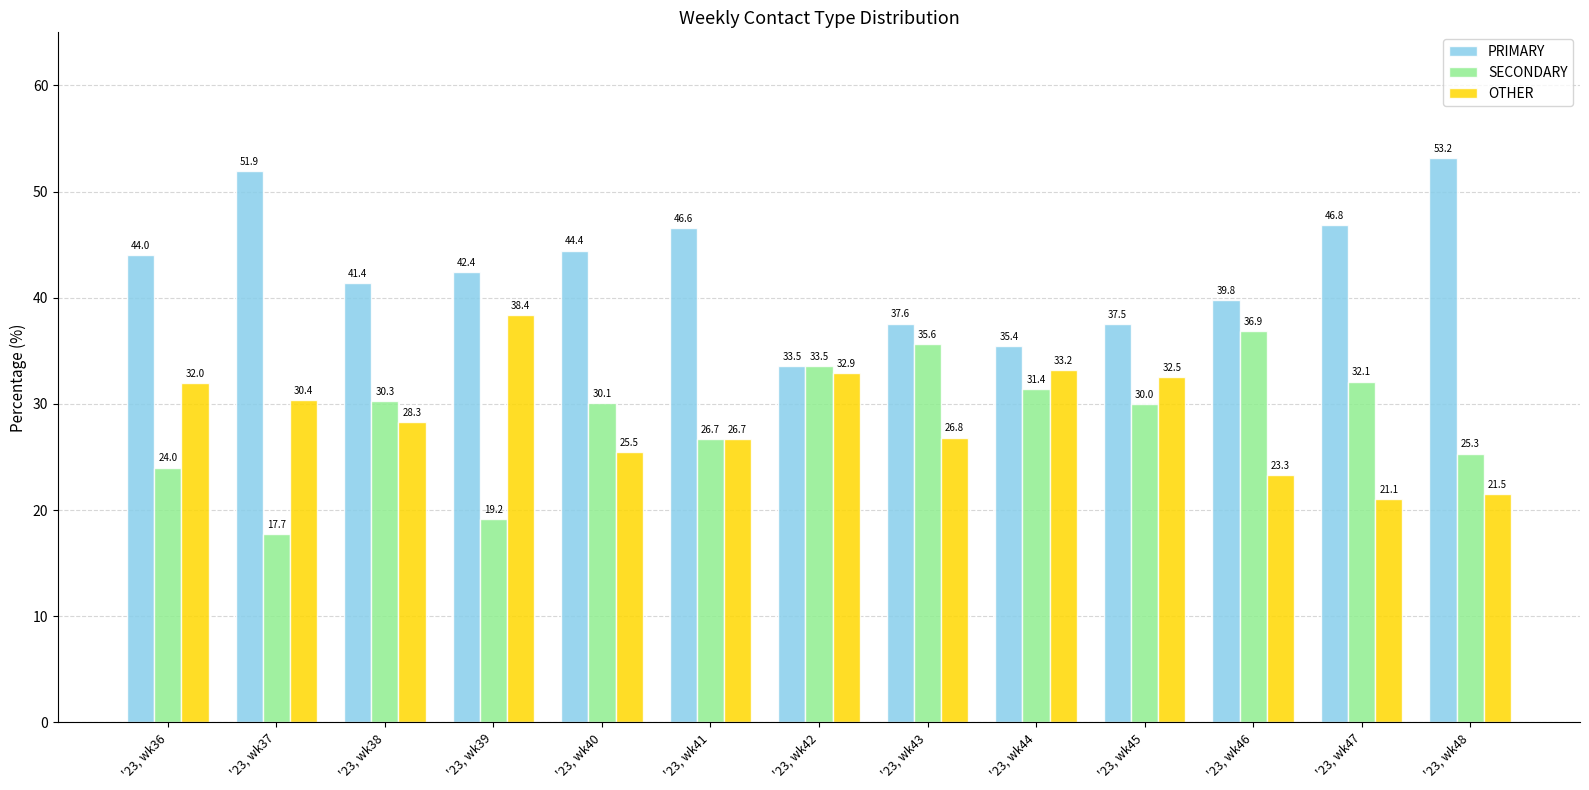

True or false: PRIMARY has a value of 15.9 at '23, wk45.

False